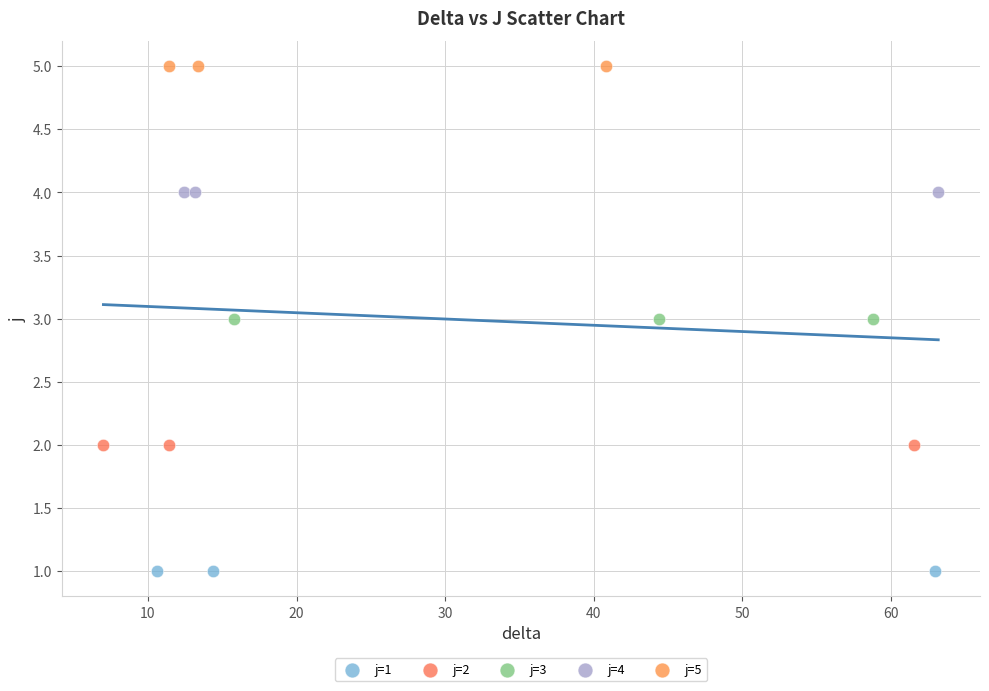

Which series contains the highest Y value?

j=5